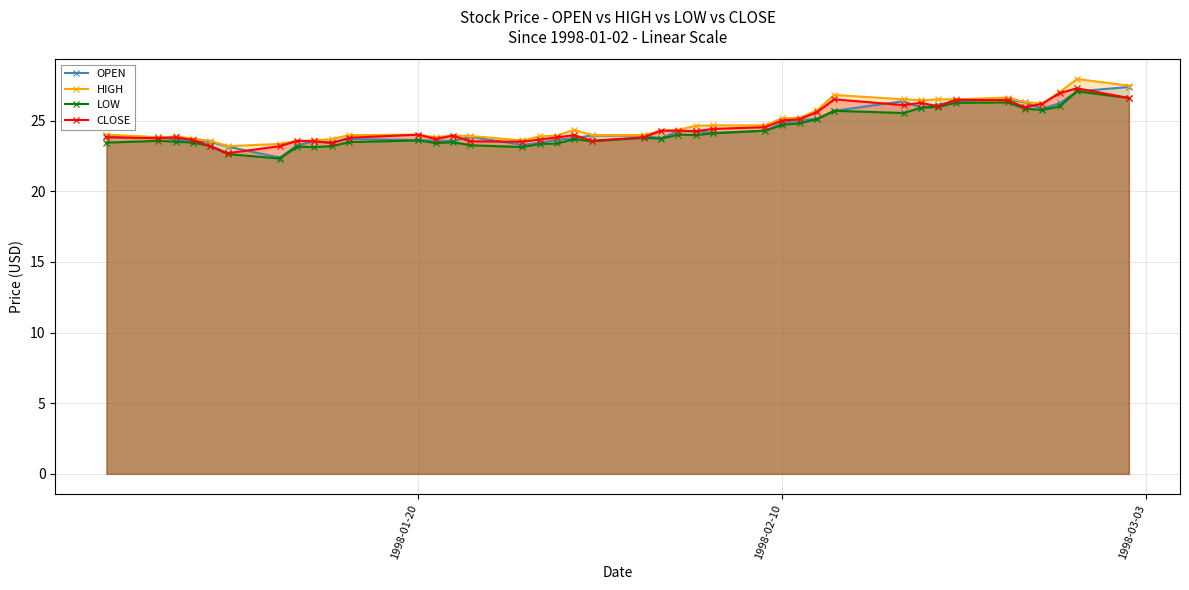

What is the maximum value for OPEN?

27.4